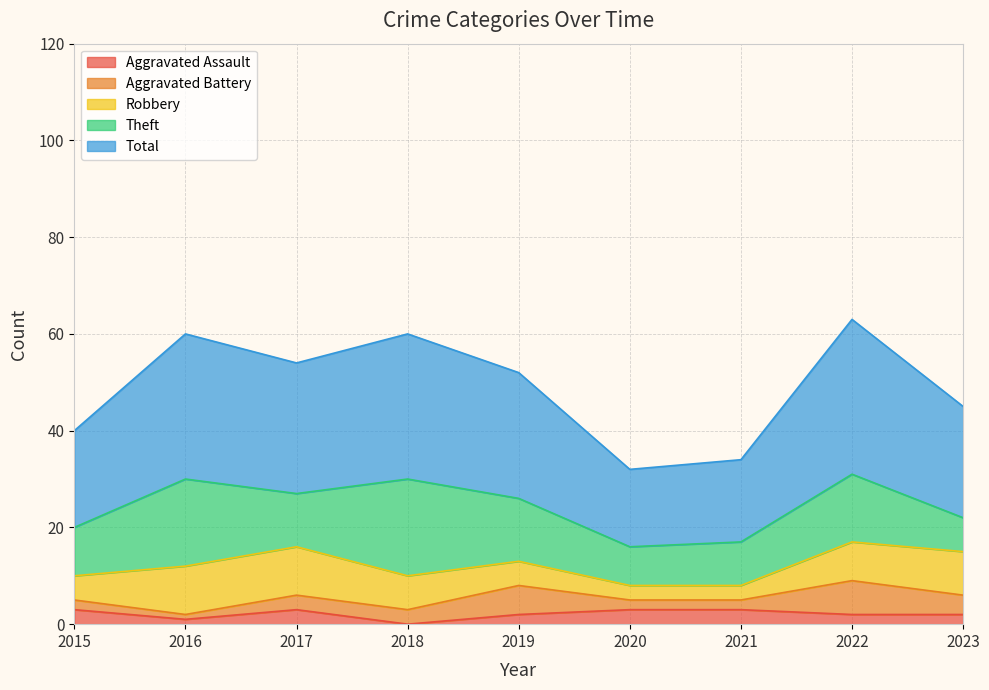

At which category does Total reach its first local peak?

2016